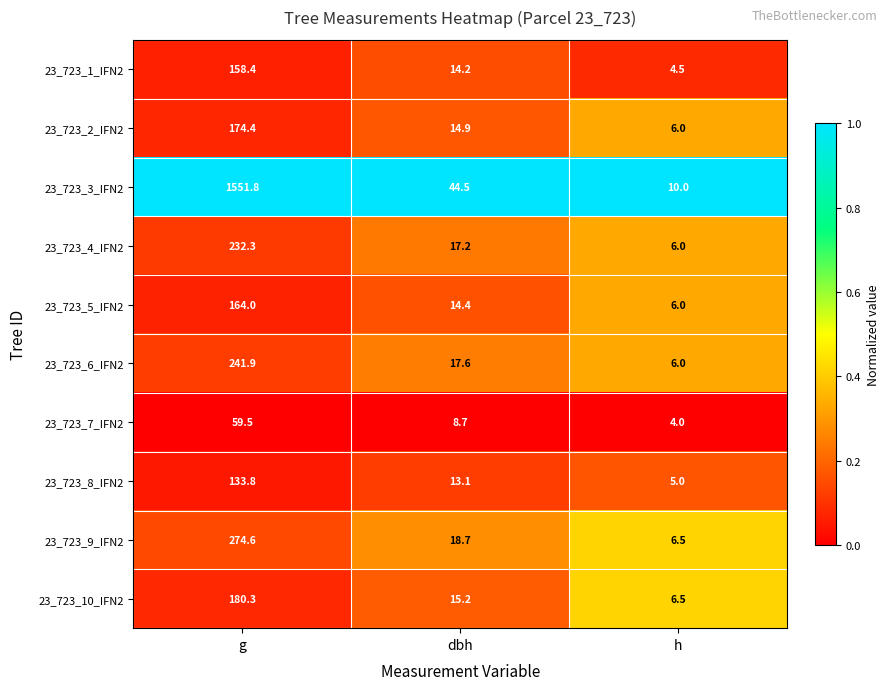

Which series changed the most between dbh and h?

23_723_3_IFN2